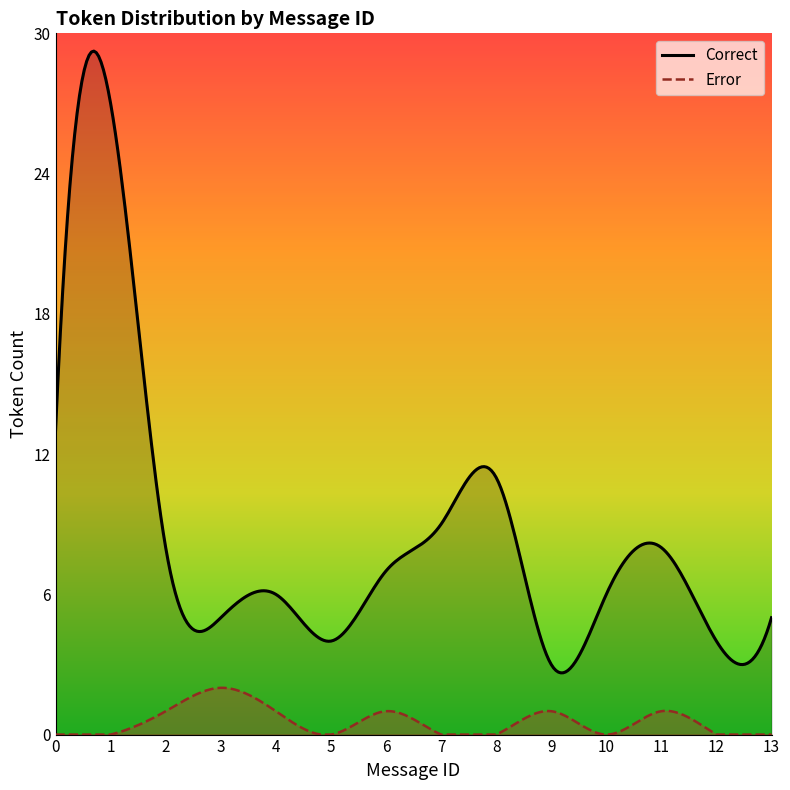

List the series in order of their peak value, highest first.

Correct, Error